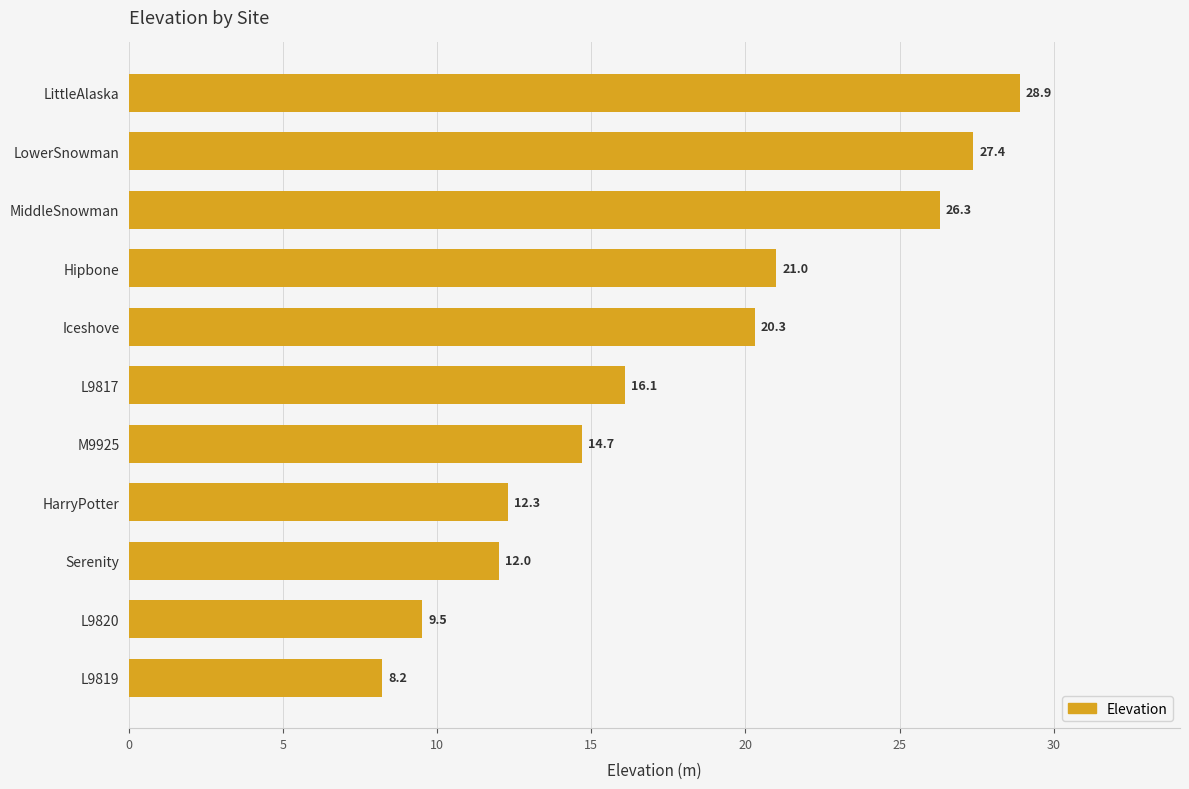

Rank the categories by value from lowest to highest.

L9819, L9820, Serenity, HarryPotter, M9925, L9817, Iceshove, Hipbone, MiddleSnowman, LowerSnowman, LittleAlaska